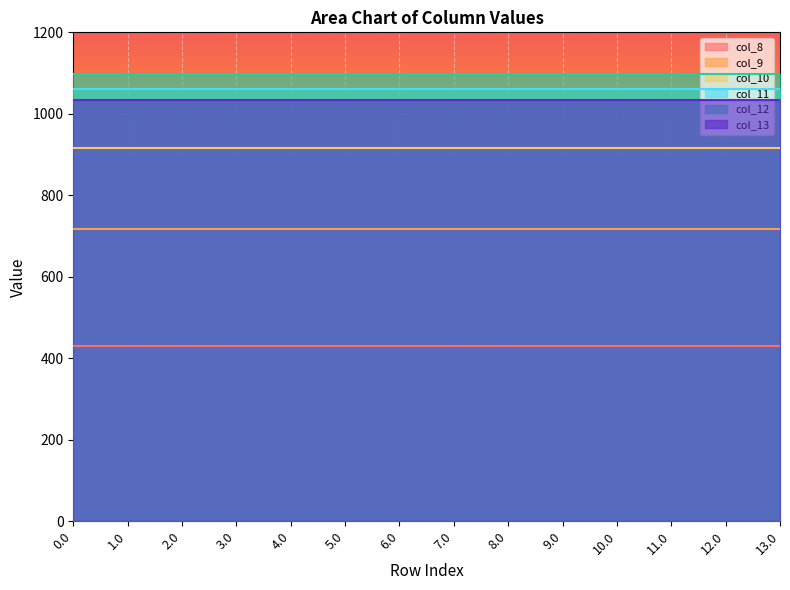

What is the sum of all col_12 values?

15353.3